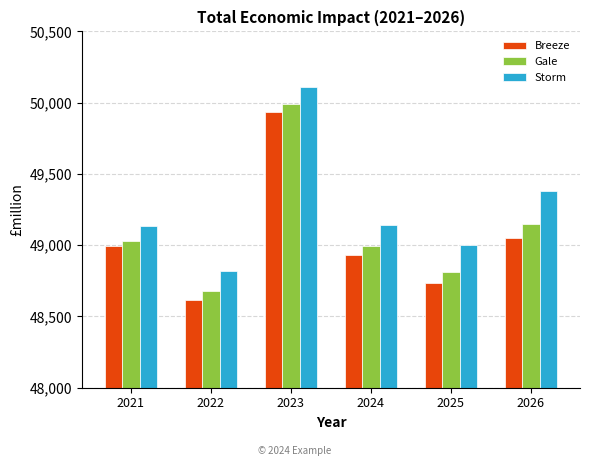

What is the sum of the Gale values at 2022 and 2025?

97490.7